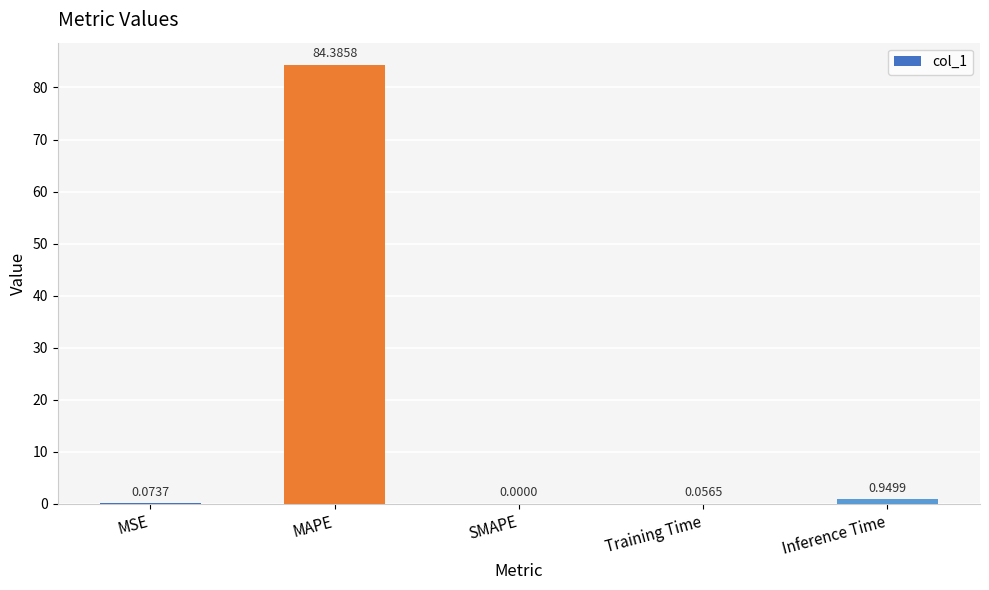

What is the average value?

17.1